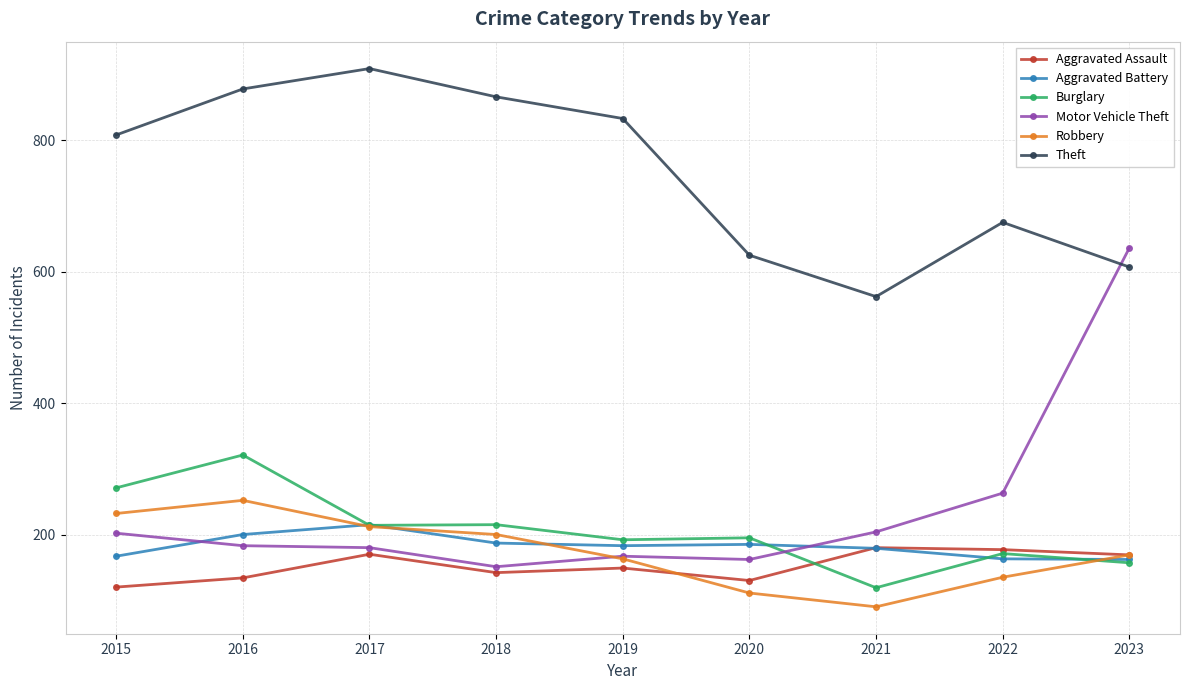

Which series changed the most between 2016 and 2021?

Theft